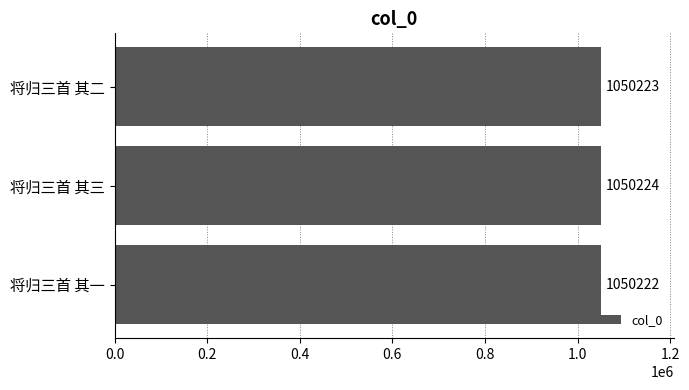

Rank the categories by value from highest to lowest.

将归三首 其三, 将归三首 其二, 将归三首 其一